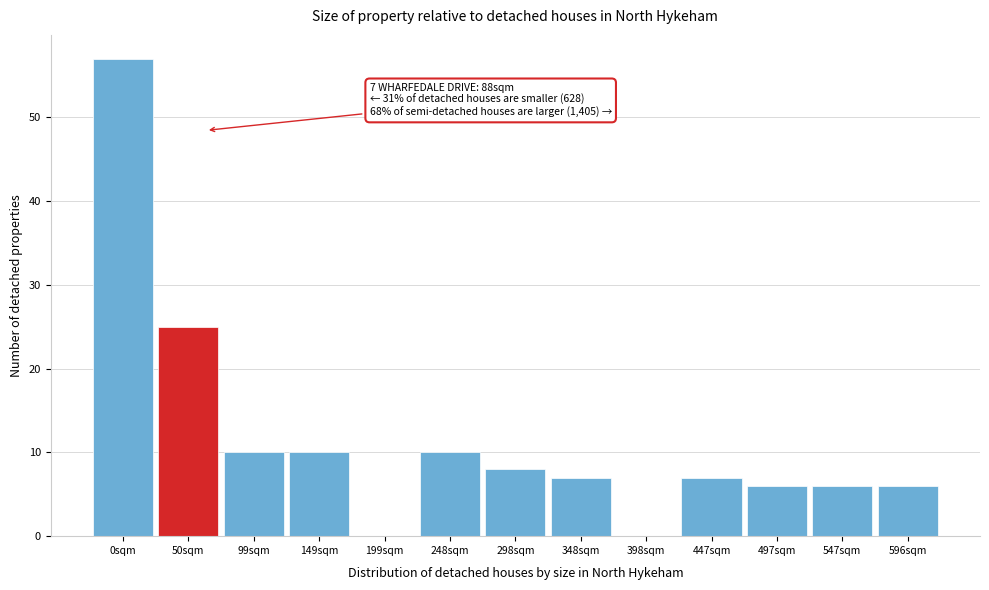

Reading left to right, what are all the values shown in this chart?

0sqm=57	50sqm=25	99sqm=10	149sqm=10	199sqm=0	248sqm=10	298sqm=8	348sqm=7	398sqm=0	447sqm=7	497sqm=6	547sqm=6	596sqm=6